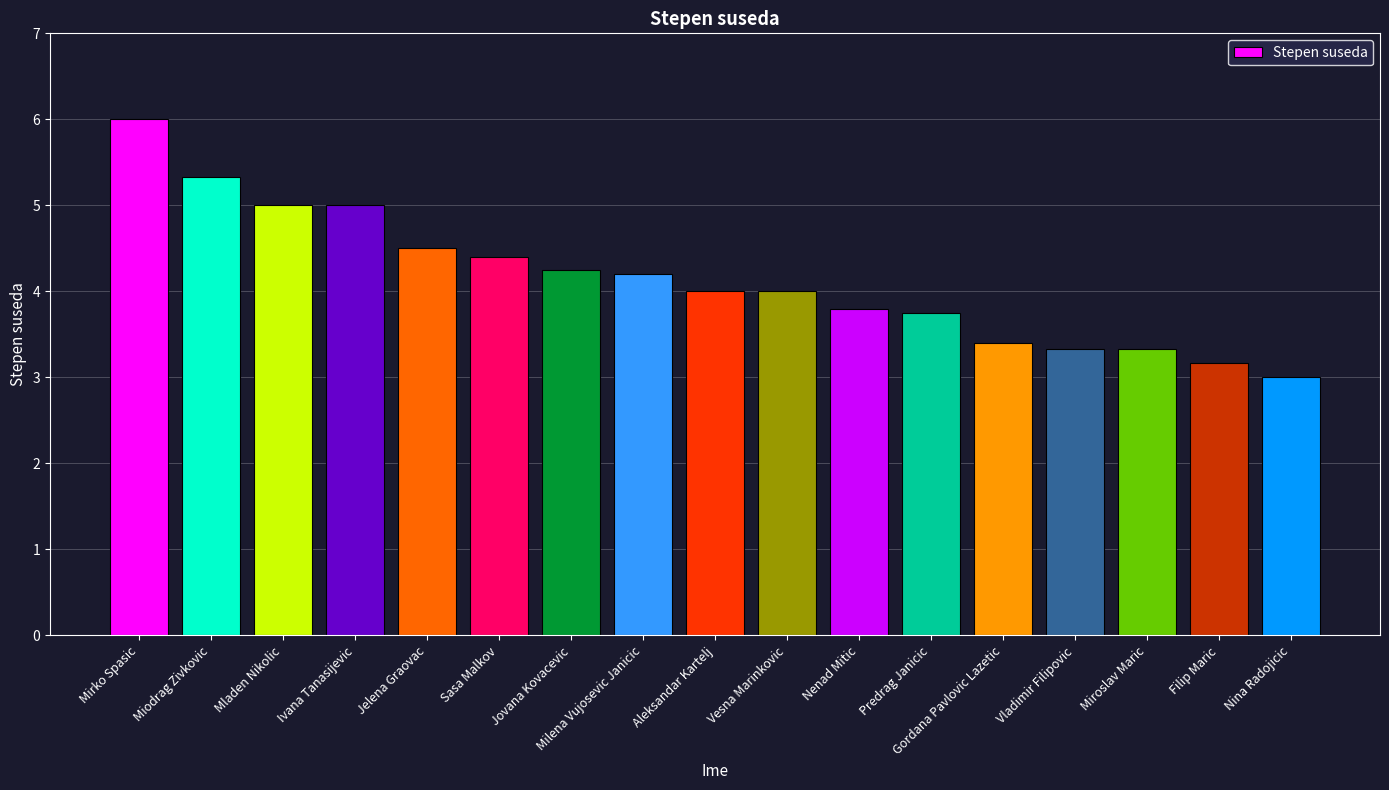

How many distinct data groups are displayed?

1